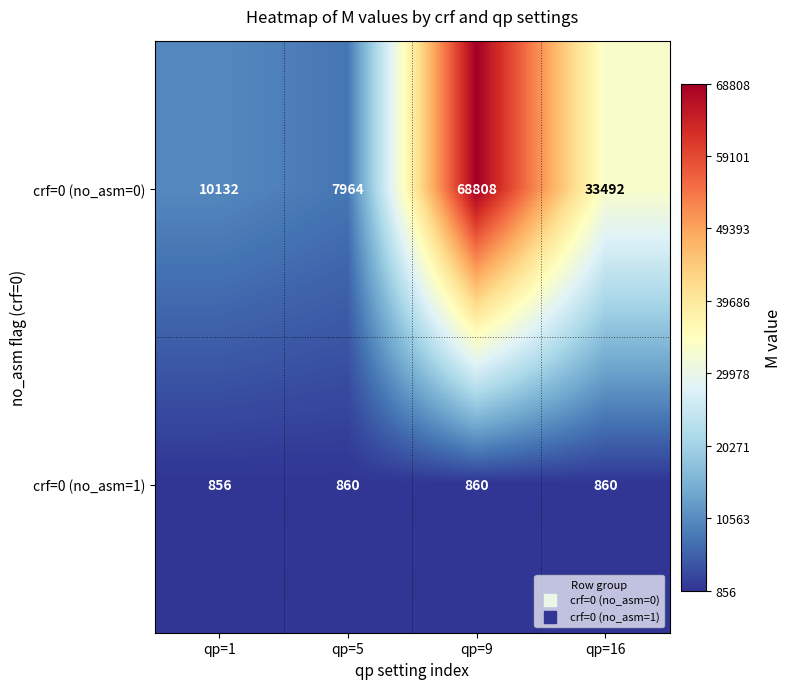

What is the total value across all series at qp=9?

69668